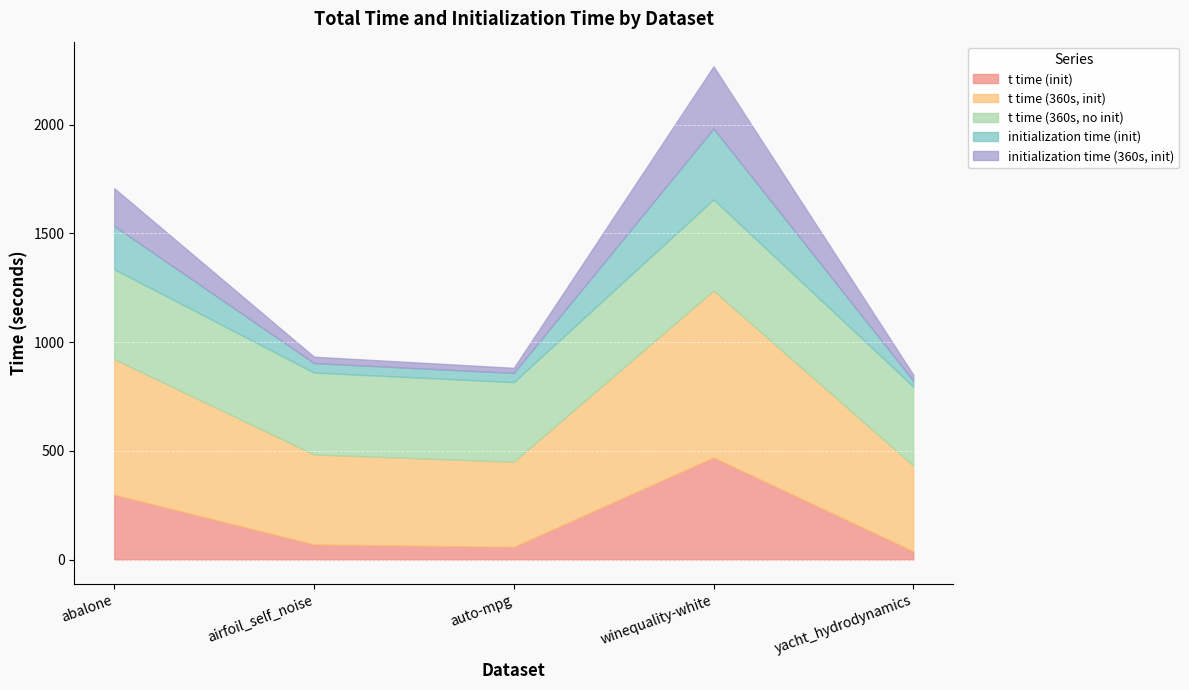

Read the t time (init) value at abalone.

298.2